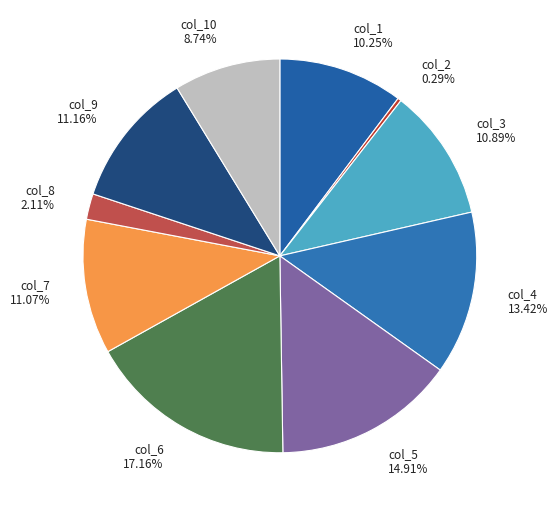

To the nearest percent, what is the difference between the col_9 and col_6 slice percentages?

6%